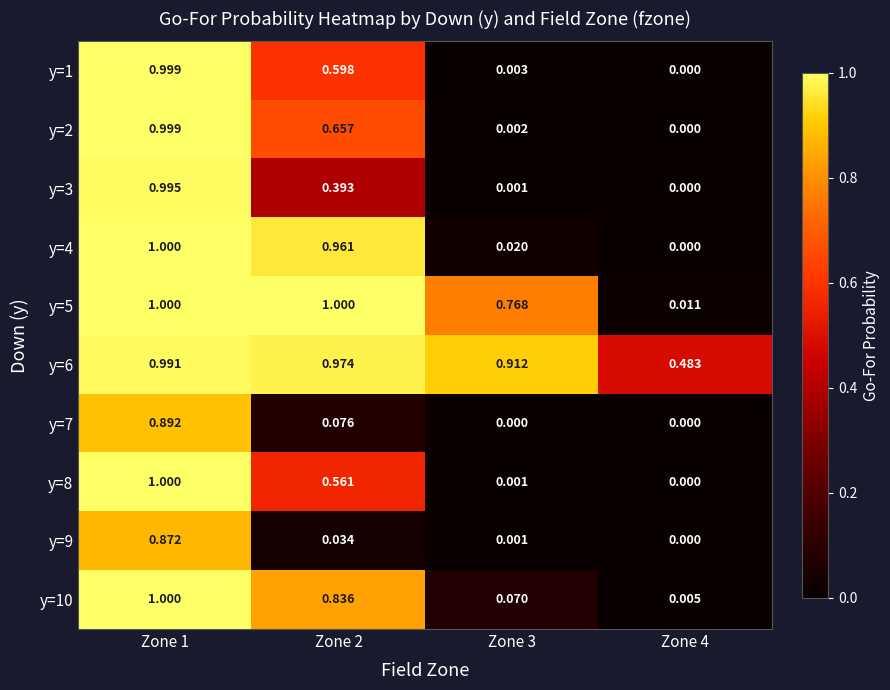

Is the value of y=1 at Zone 1 greater than the value of y=3 at Zone 2?

Yes